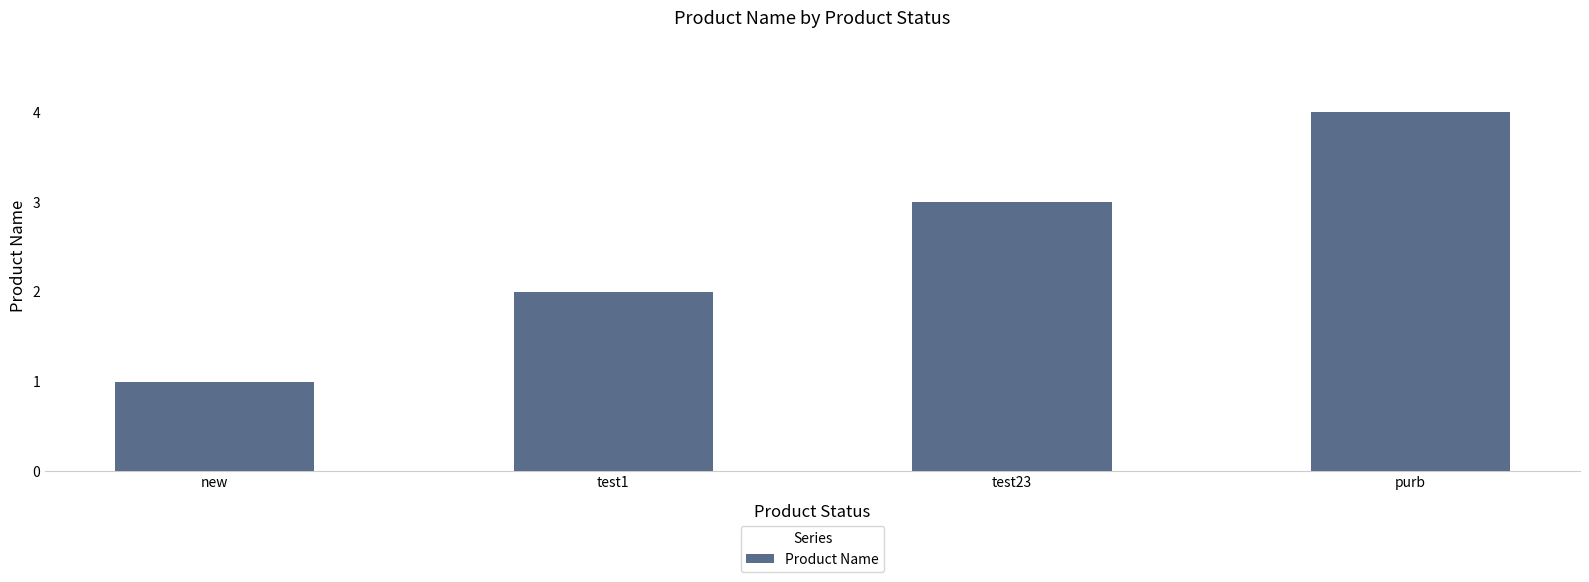

What is the ratio of the value at test23 to the value at new?

3.0